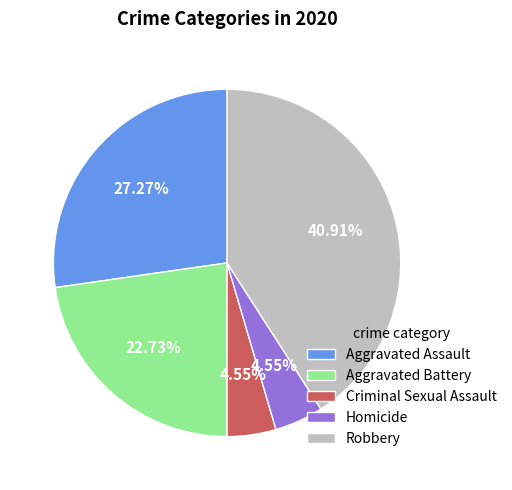

To the nearest percent, what portion does Robbery represent?

41%